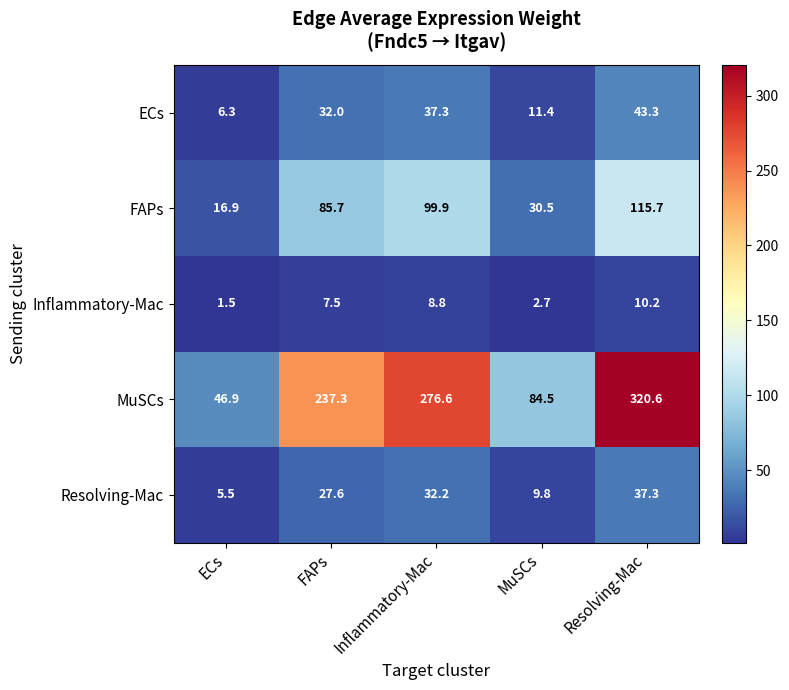

Rank the series by their maximum value, from lowest to highest.

Inflammatory-Mac, Resolving-Mac, ECs, FAPs, MuSCs